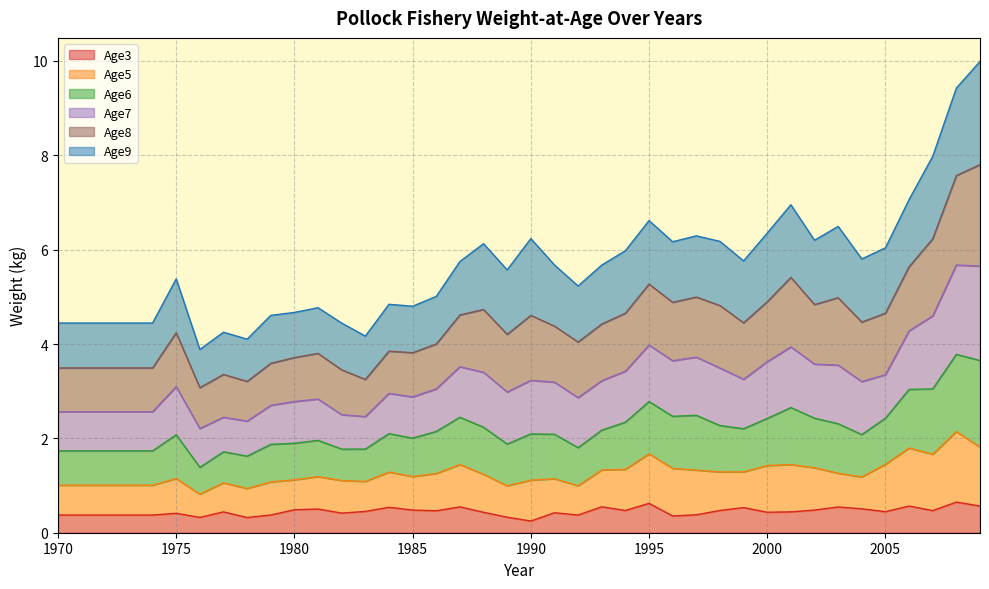

What is the maximum value for Age3?

0.6